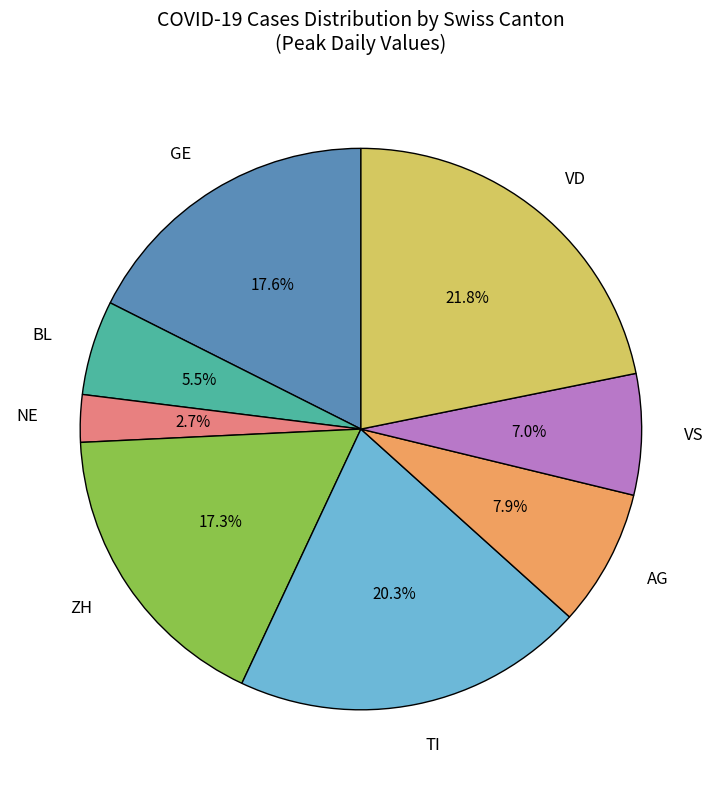

Which has a higher value, NE or AG?

AG